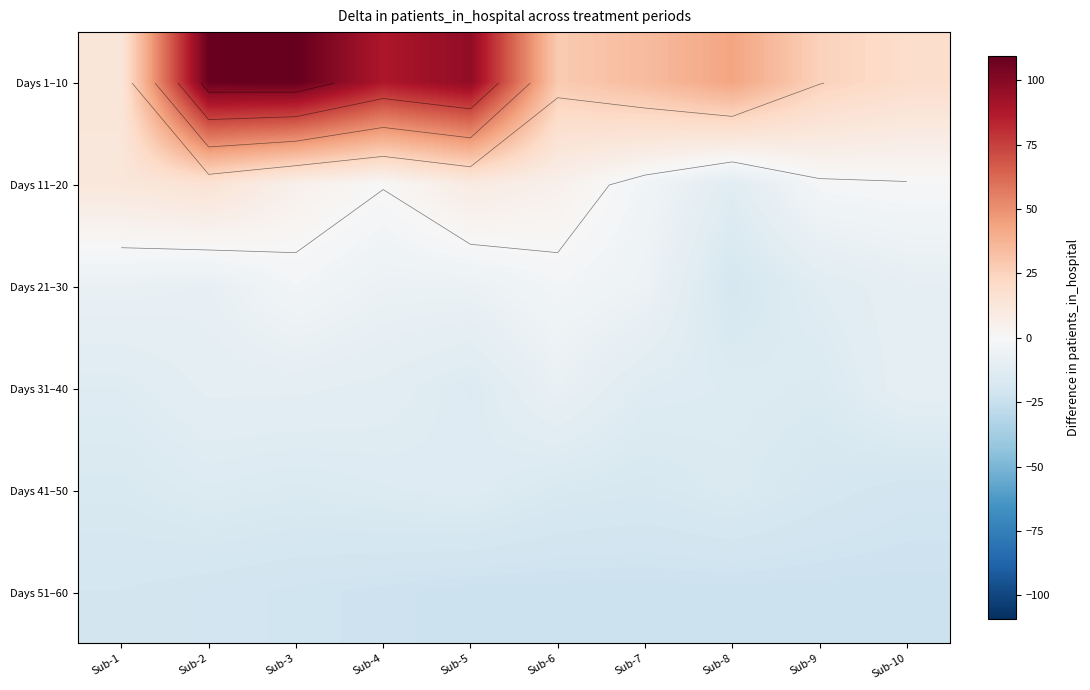

How many data points in Days 21–30 are less than -6?

7